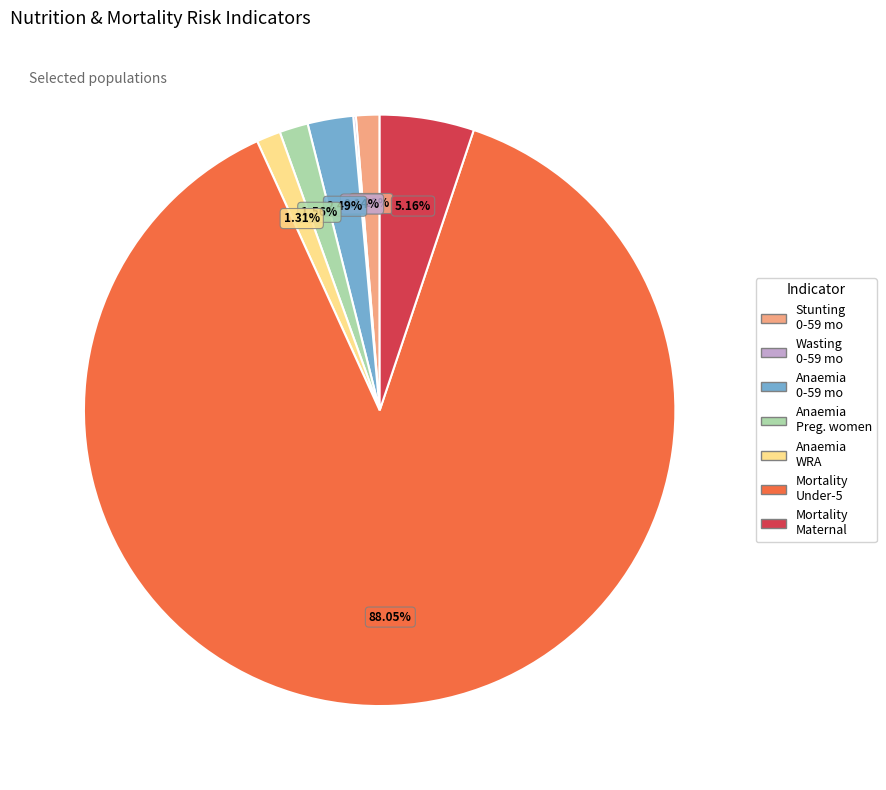

Is there any slice that represents more than half of the pie?

Yes